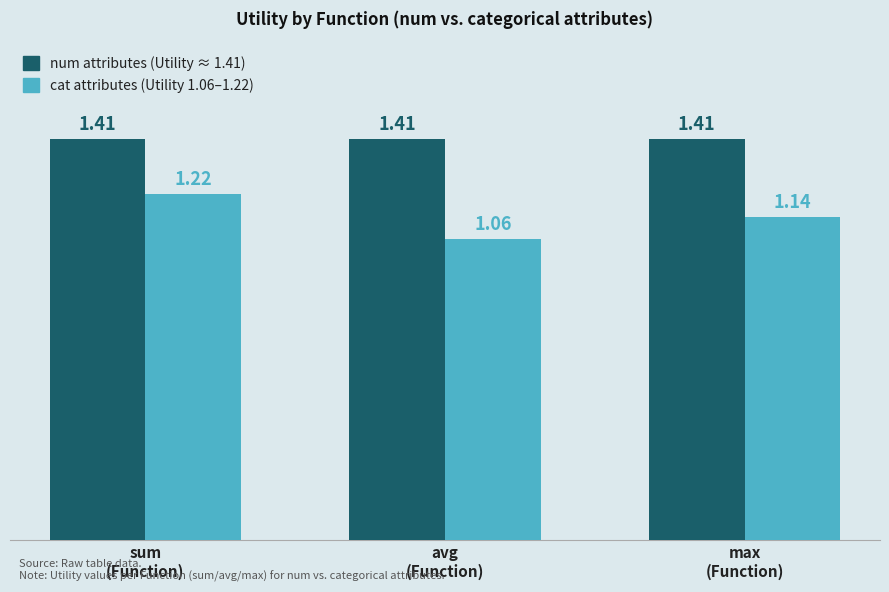

Are the bars horizontal?

No